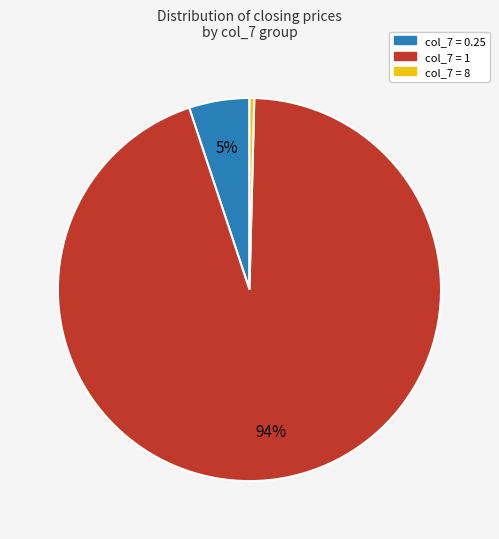

How many slices are in this pie chart?

3